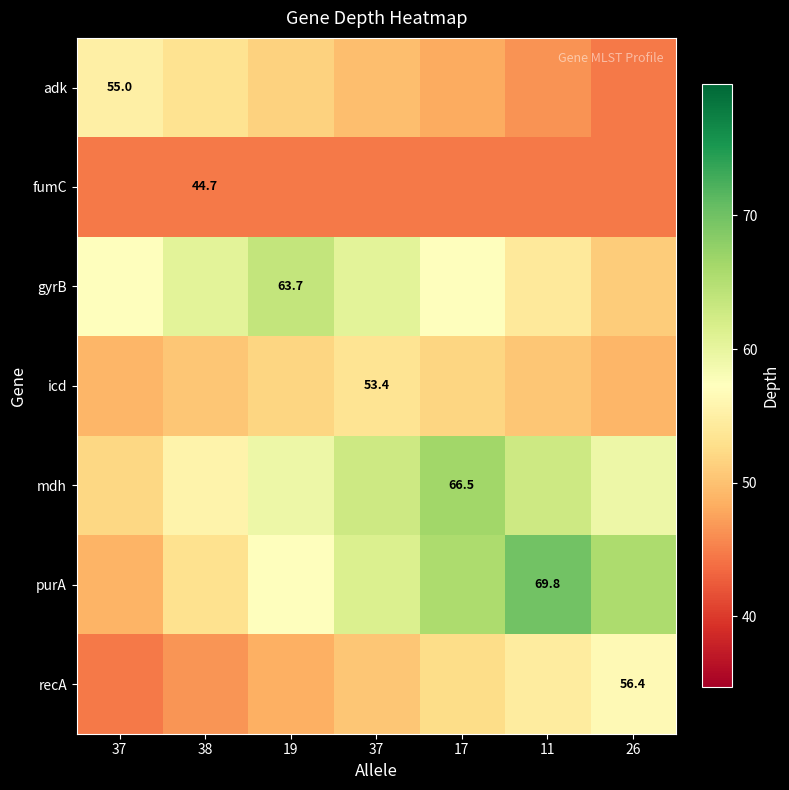

What is the sum of all mdh values?

418.3